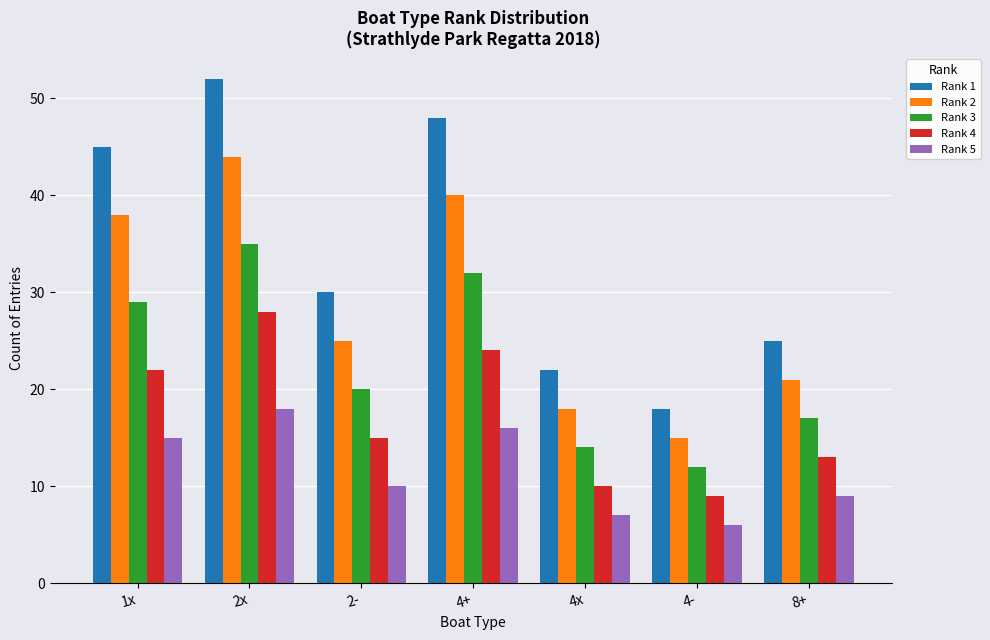

What is the label of the 7th bar from the left?

8+